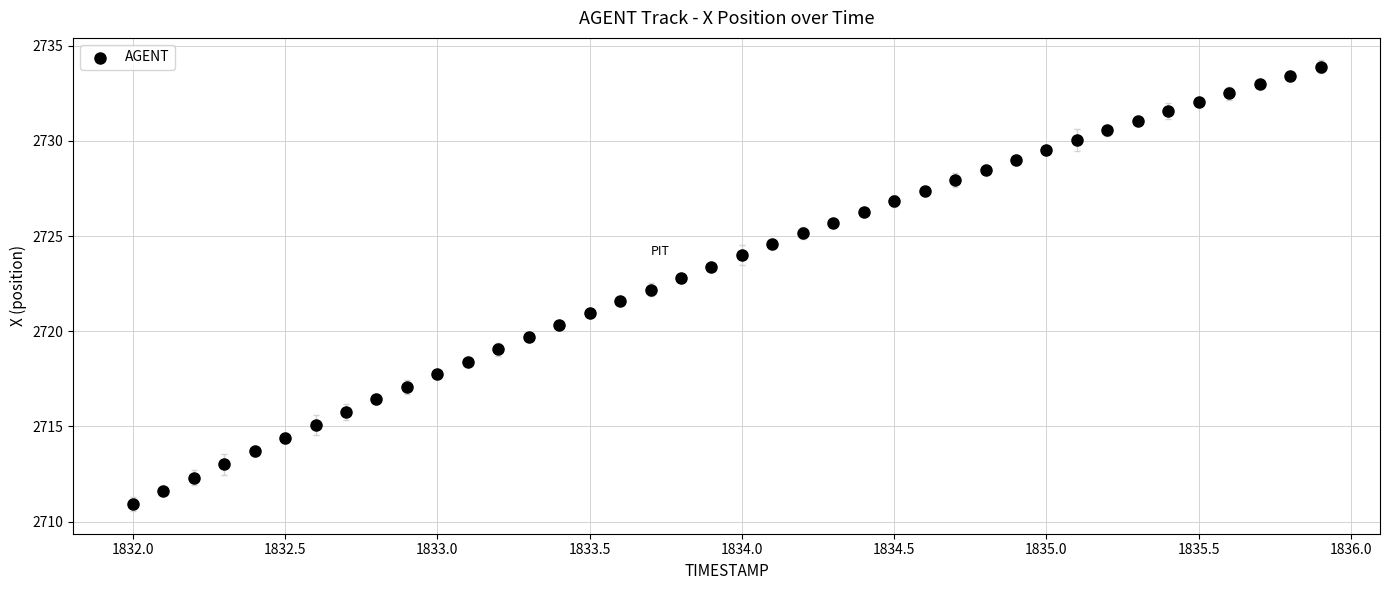

What is the range of Y values (max minus min)?

23.0